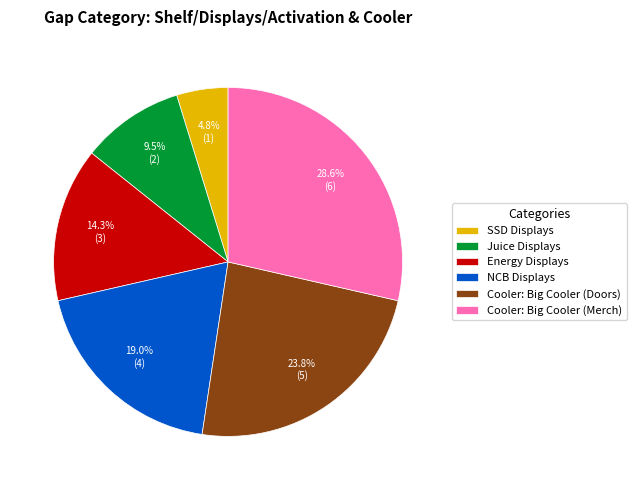

To the nearest percent, what is the difference between the largest and smallest slice percentages?

24%